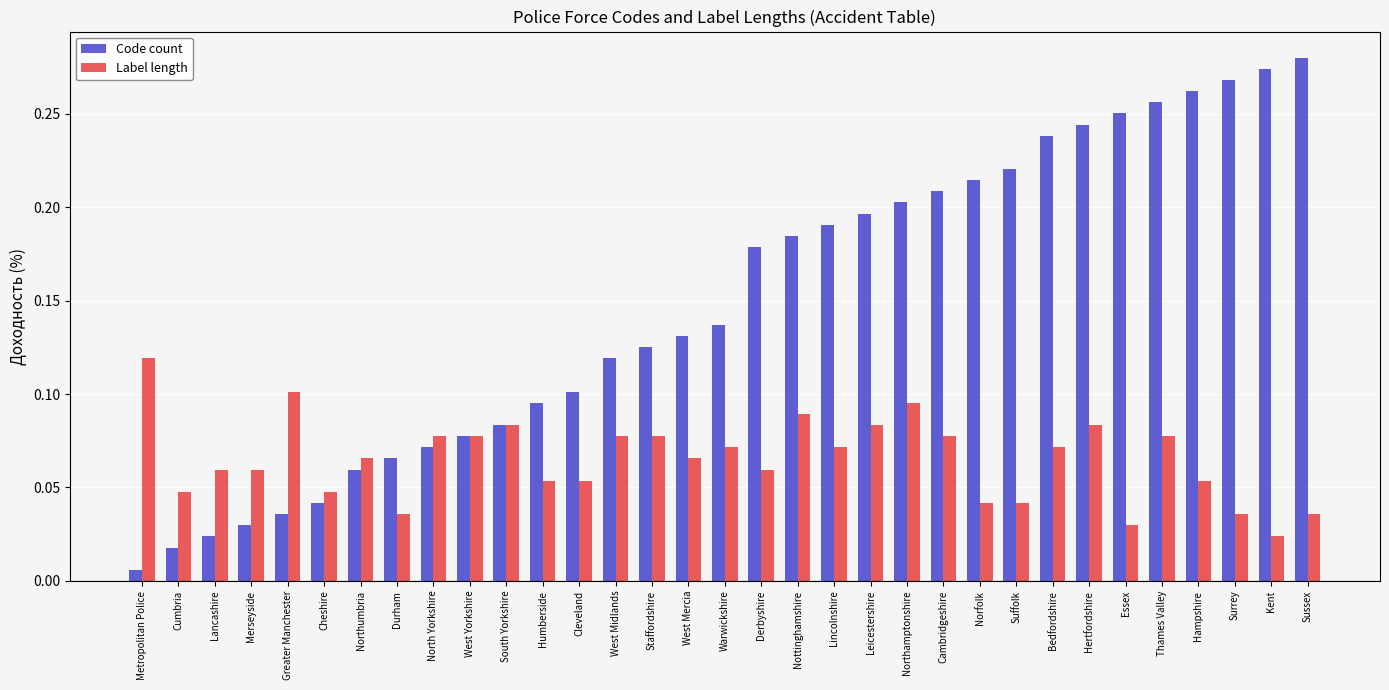

Rank the categories by Code count value from highest to lowest.

Sussex, Kent, Surrey, Hampshire, Thames Valley, Essex, Hertfordshire, Bedfordshire, Suffolk, Norfolk, Cambridgeshire, Northamptonshire, Leicestershire, Lincolnshire, Nottinghamshire, Derbyshire, Warwickshire, West Mercia, Staffordshire, West Midlands, Cleveland, Humberside, South Yorkshire, West Yorkshire, North Yorkshire, Durham, Northumbria, Cheshire, Greater Manchester, Merseyside, Lancashire, Cumbria, Metropolitan Police